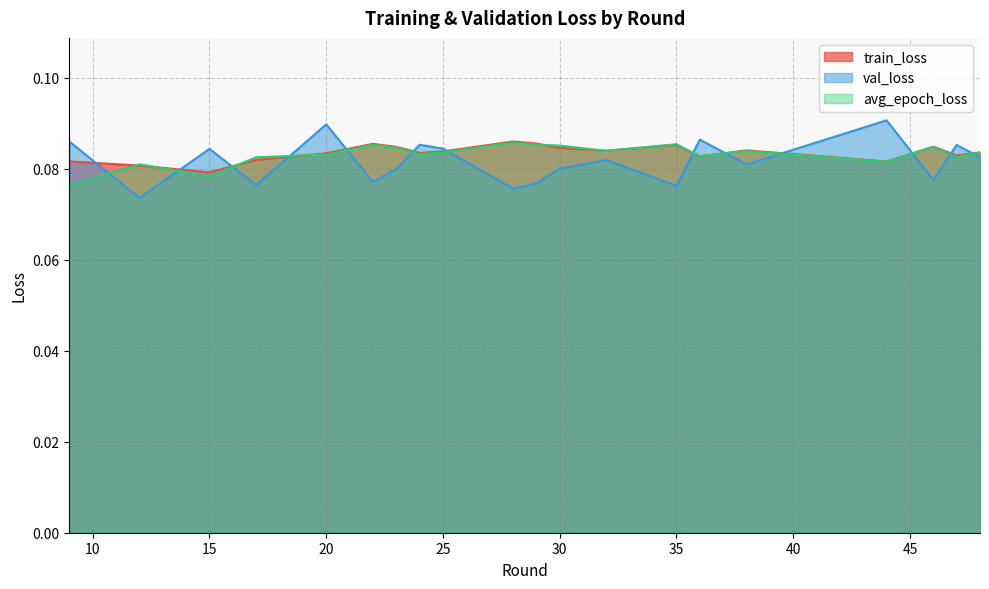

What is the greatest value displayed?

0.1